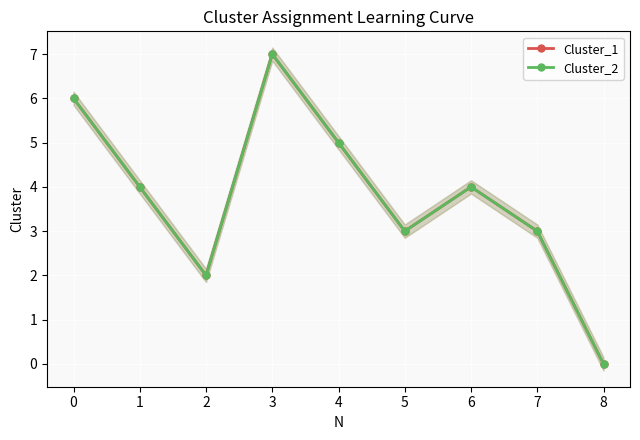

Is it true that Cluster_2 equals 1 at 1?

False